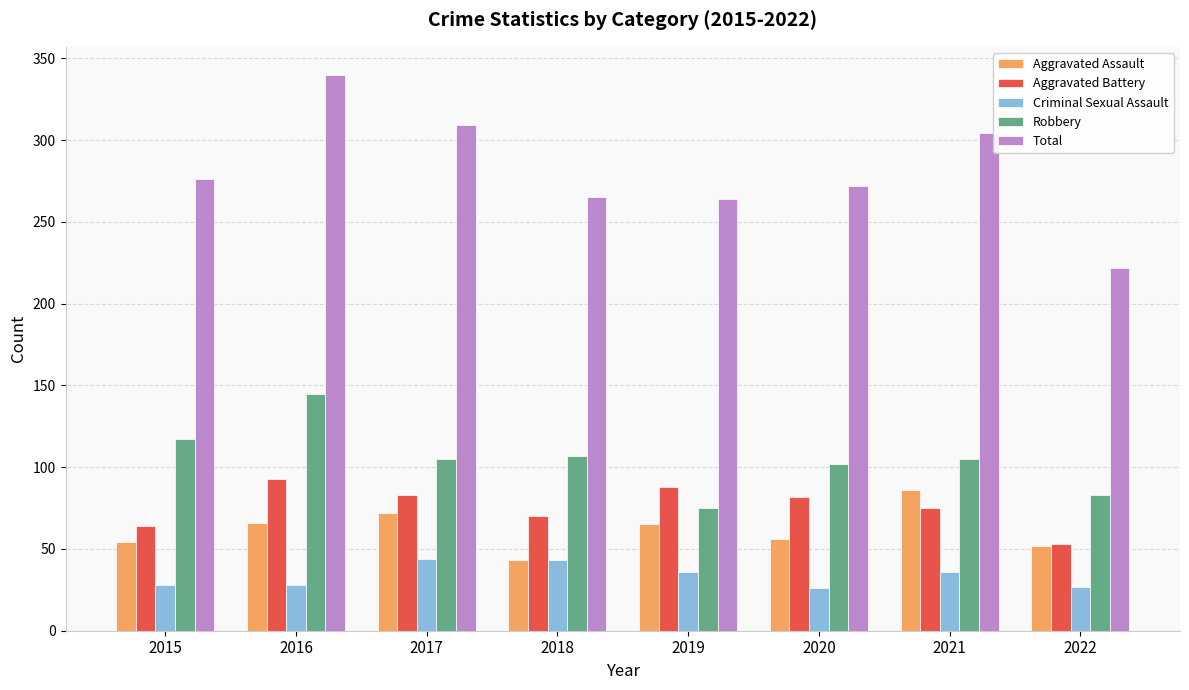

At how many categories does at least one series exceed 231?

7